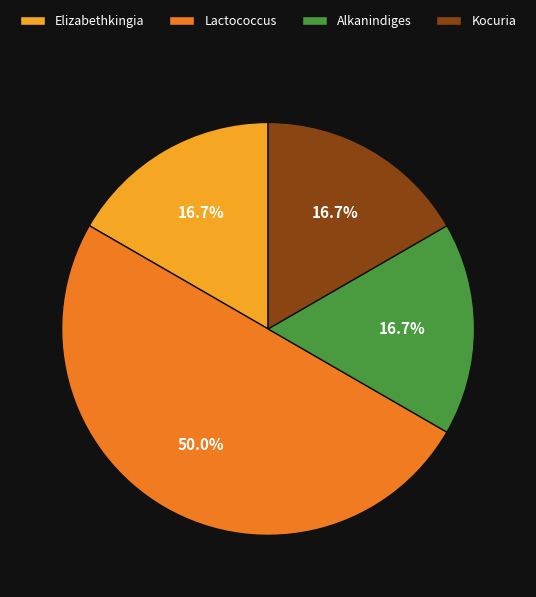

Do Elizabethkingia and Alkanindiges together represent more than half of the pie?

No